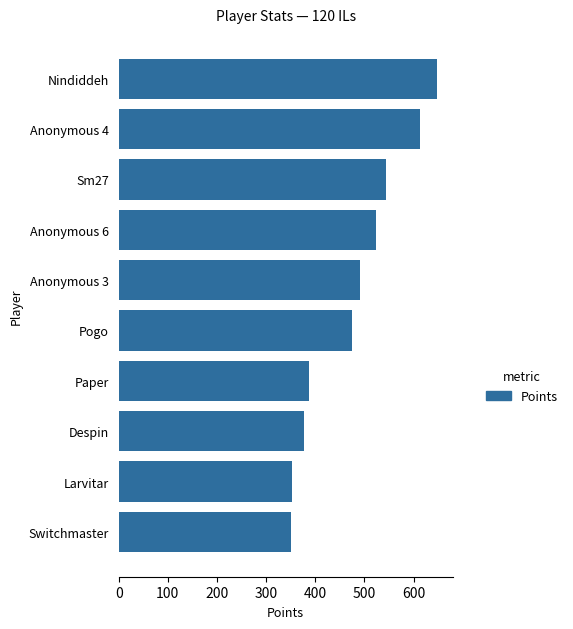

What is the sum of all values?

4759